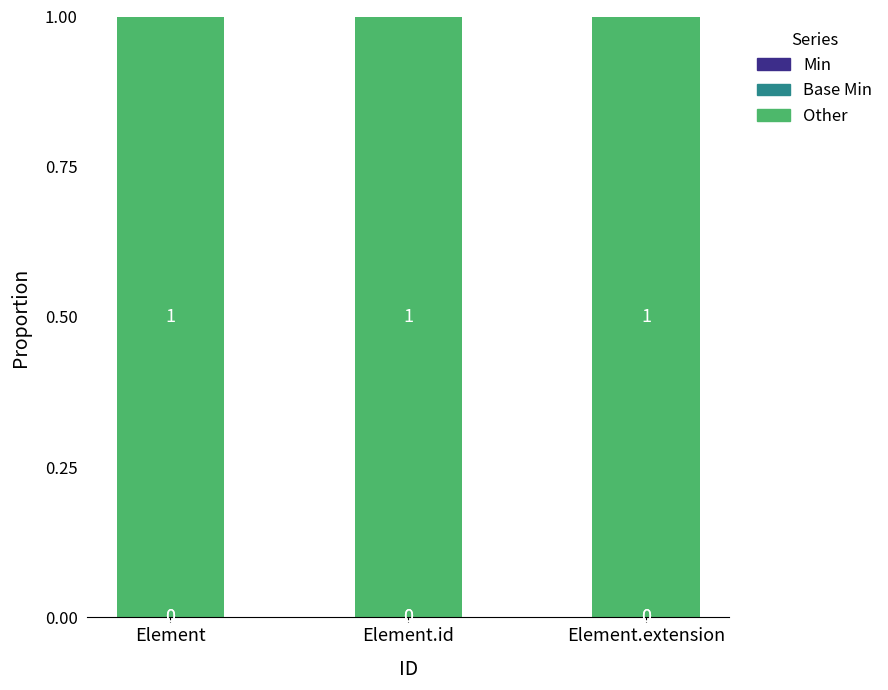

What are all the series names shown in the legend?

Min, Base Min, Other